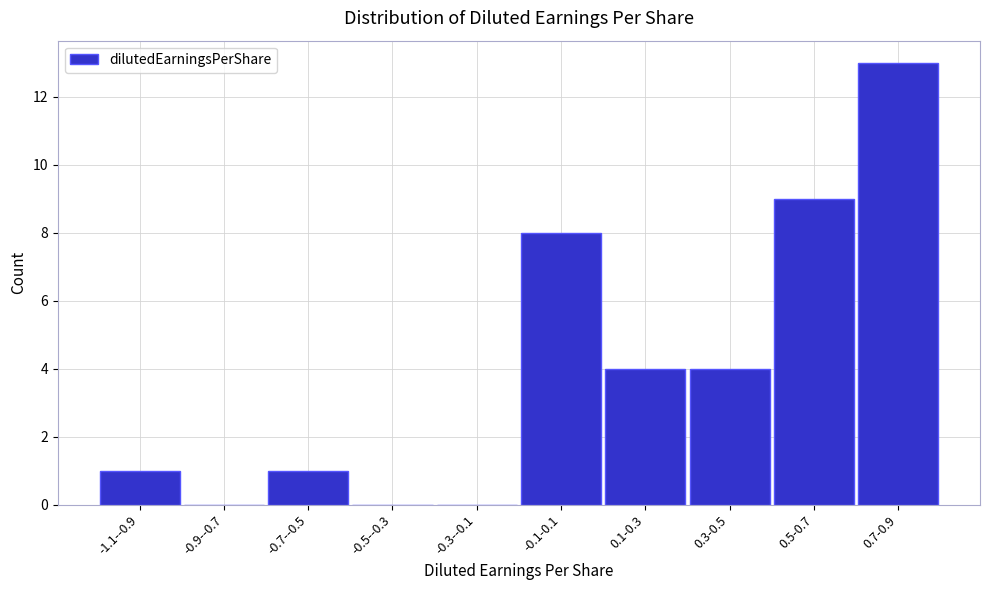

Reading left to right, extract all data points from this chart.

-1.1--0.9=1	-0.9--0.7=0	-0.7--0.5=1	-0.5--0.3=0	-0.3--0.1=0	-0.1-0.1=8	0.1-0.3=4	0.3-0.5=4	0.5-0.7=9	0.7-0.9=13